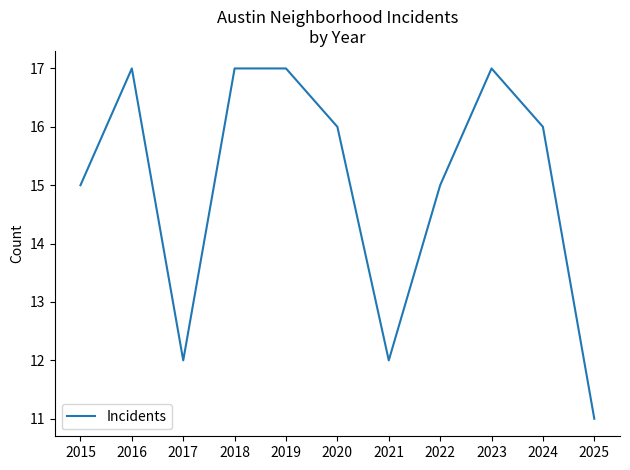

Reading left to right, list all the values displayed in this chart.

2015=15	2016=17	2017=12	2018=17	2019=17	2020=16	2021=12	2022=15	2023=17	2024=16	2025=11